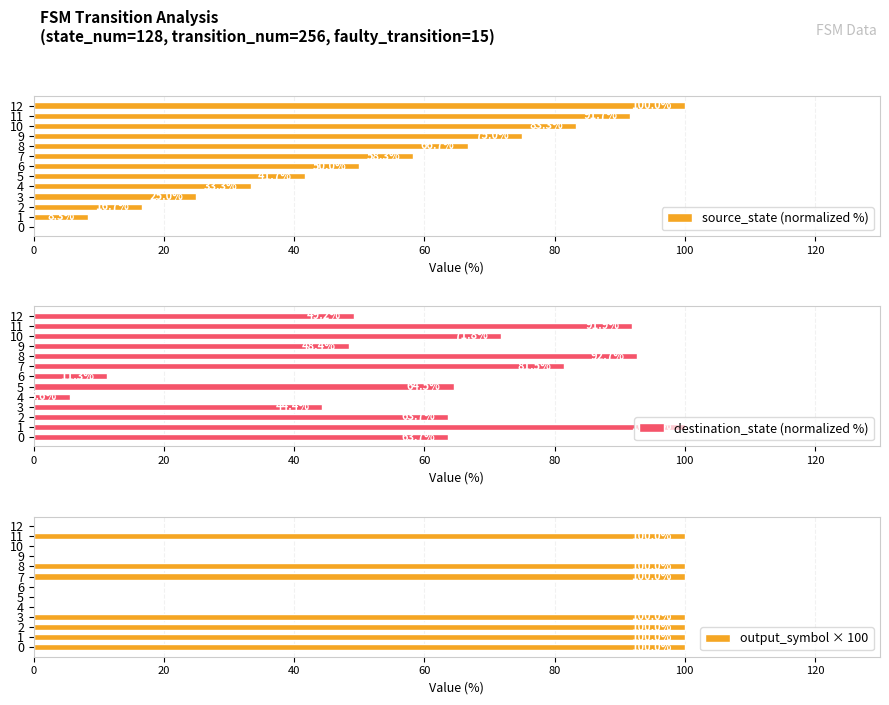

What are all the series names shown in the legend?

source_state (normalized %), destination_state (normalized %), output_symbol × 100